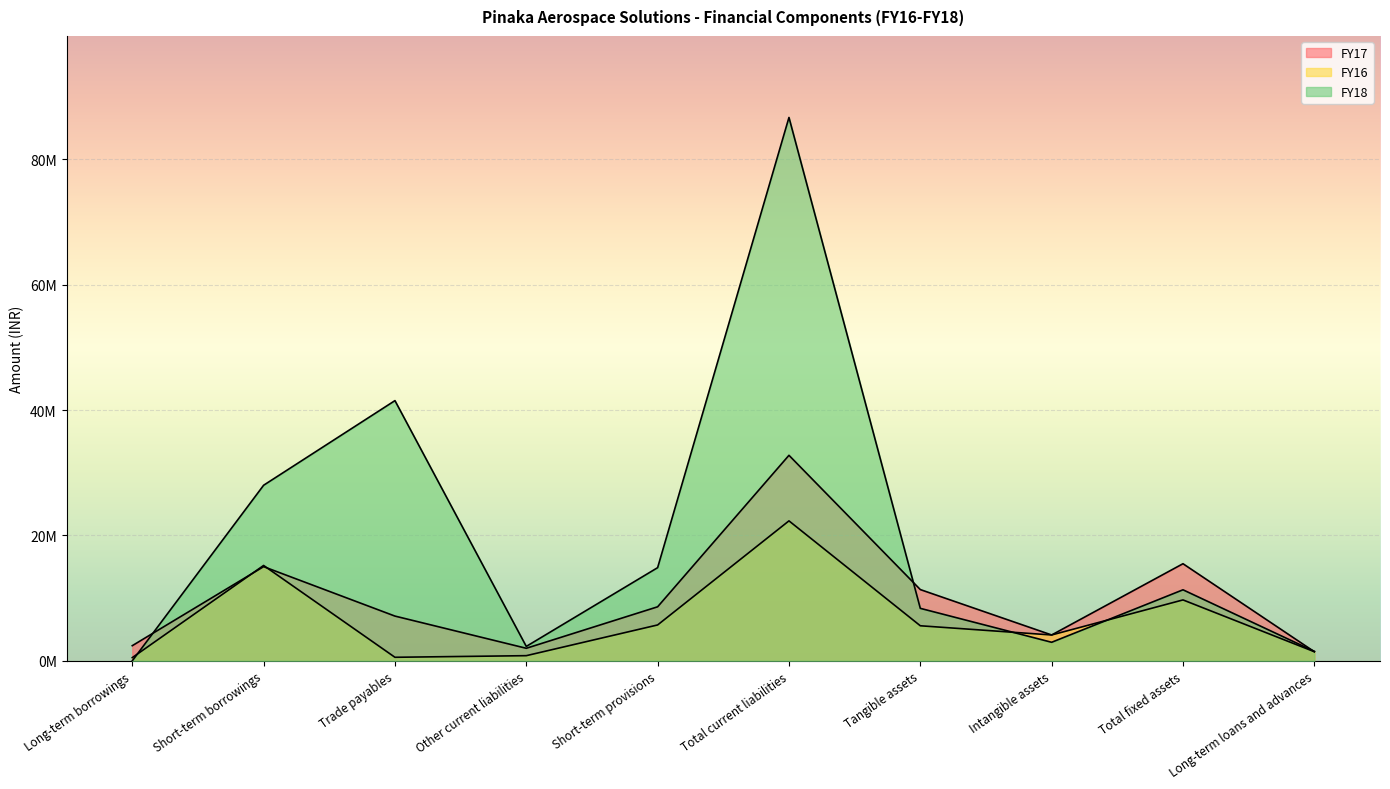

Is it true that FY18 equals -29026430 at Long-term borrowings?

False